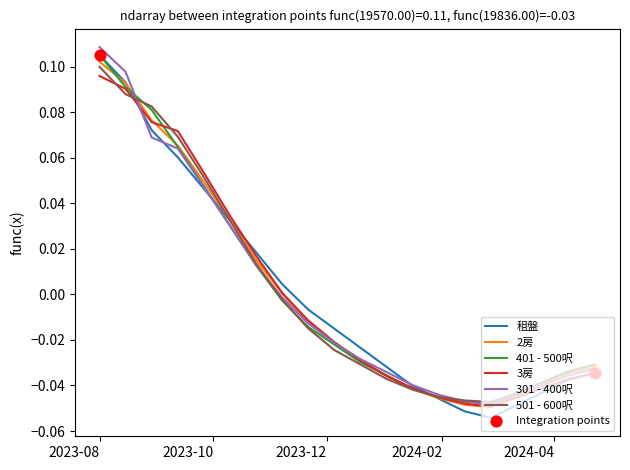

Which series has the widest spread of values?

租盤